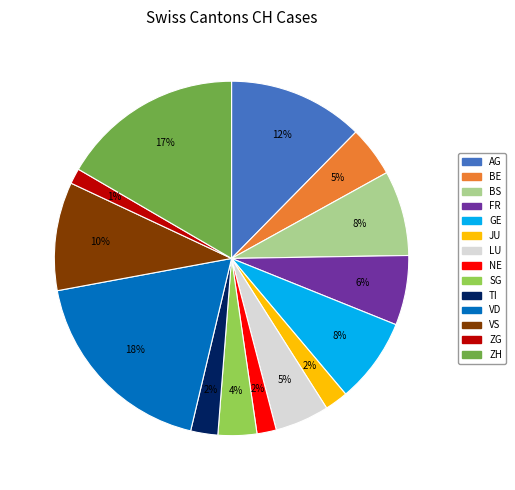

How many segments does this pie chart have?

14